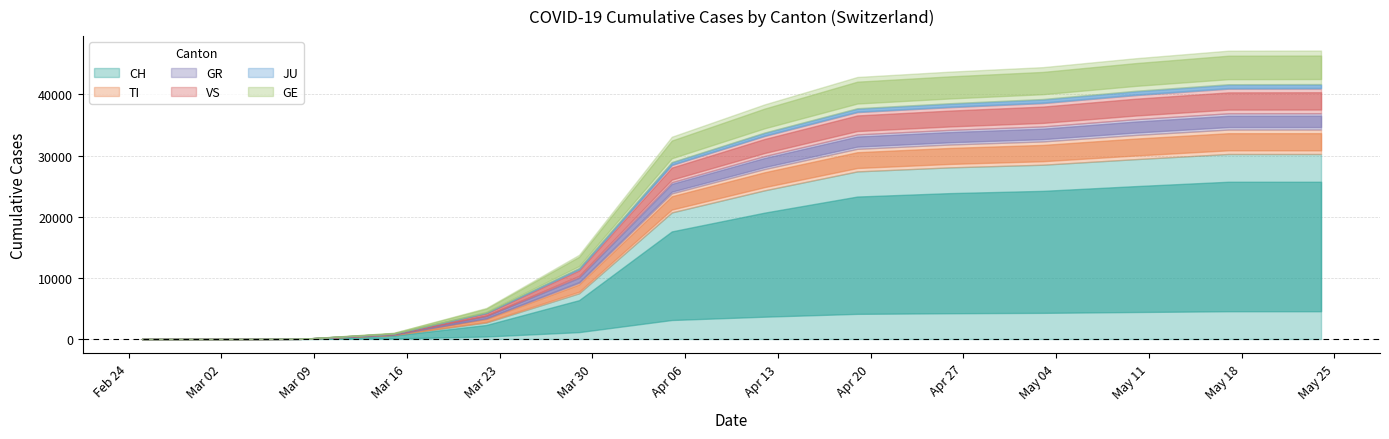

What are all the series names shown in the legend?

CH, TI, GR, VS, JU, GE